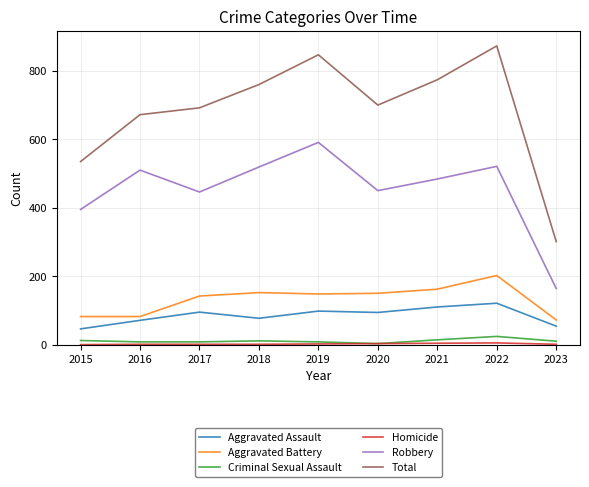

True or false: Total and Robbery cross at least once.

False